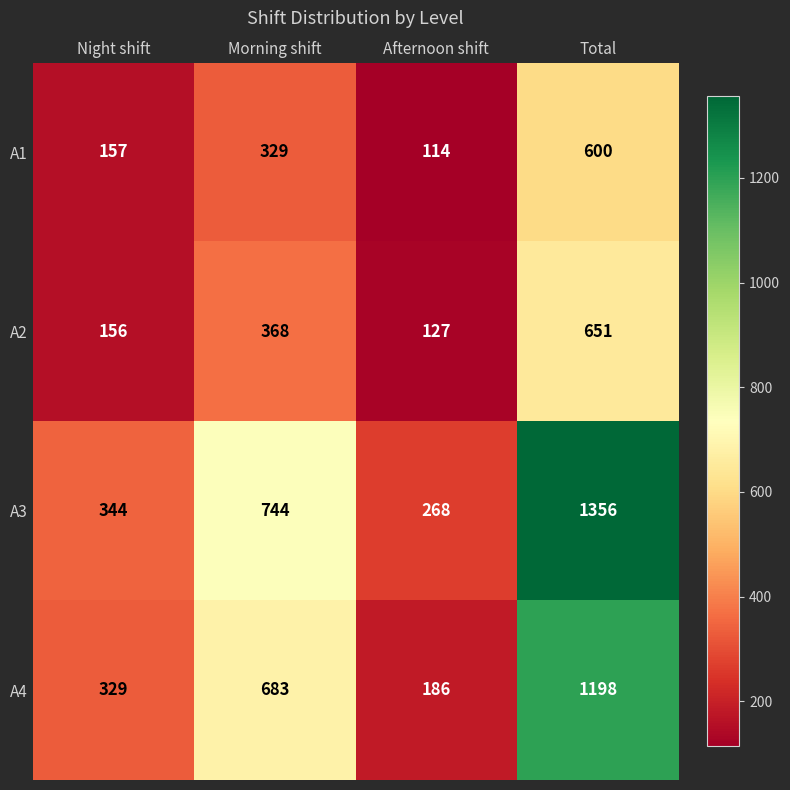

What is the maximum value shown in the chart?

1356